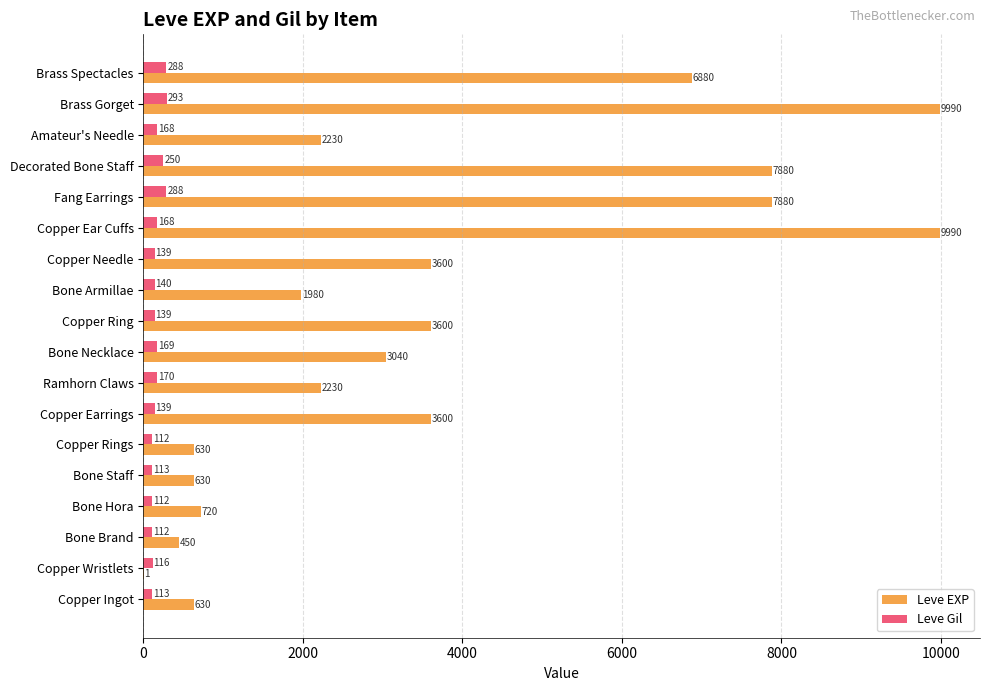

What is the sum of the Leve EXP values at Bone Hora and Bone Necklace?

3760